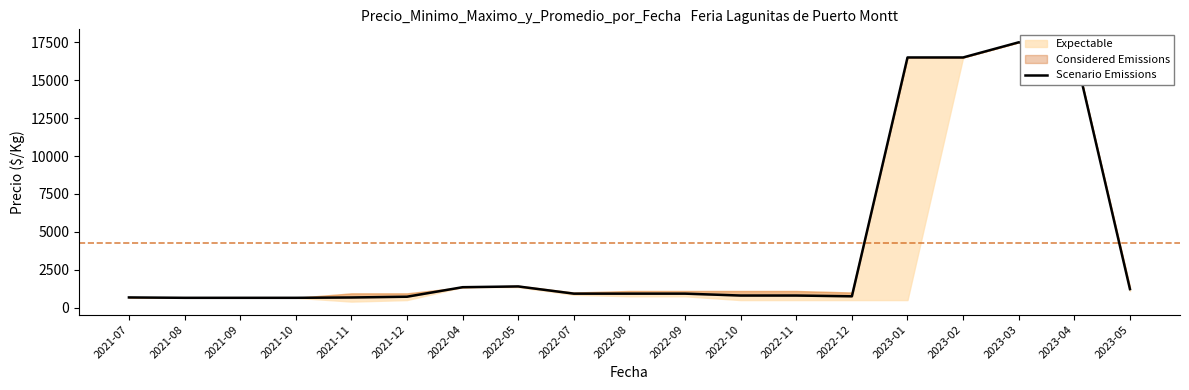

Which category has the lowest value across all series?

2021-08